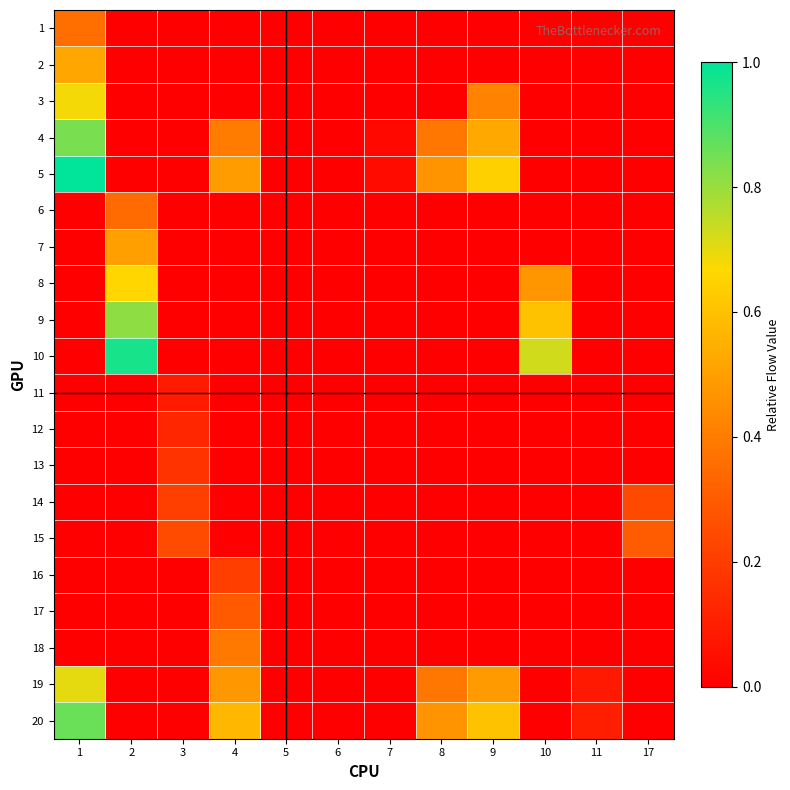

At 17, list the series in order from largest to smallest.

15, 14, 1, 2, 3, 4, 5, 6, 7, 8, 9, 10, 11, 12, 13, 16, 17, 18, 19, 20